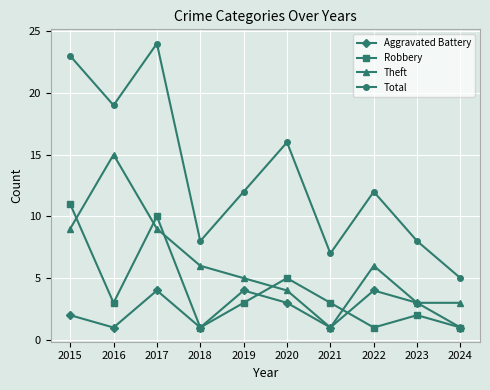

What is the difference between the Robbery values at 2017 and 2022?

9